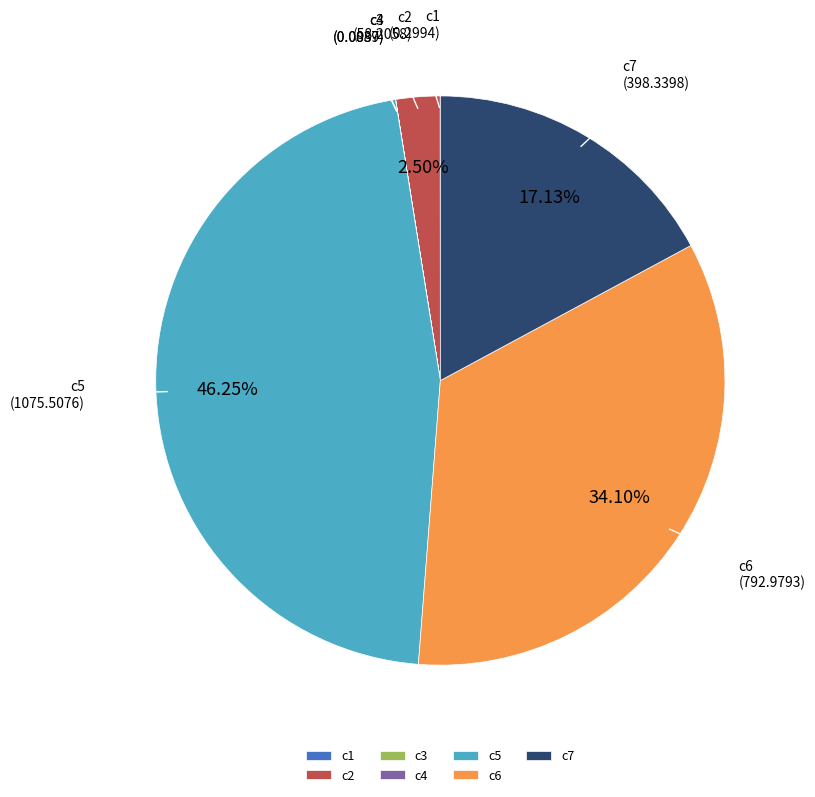

To the nearest percent, what is the combined percentage of c5 and c6?

80%